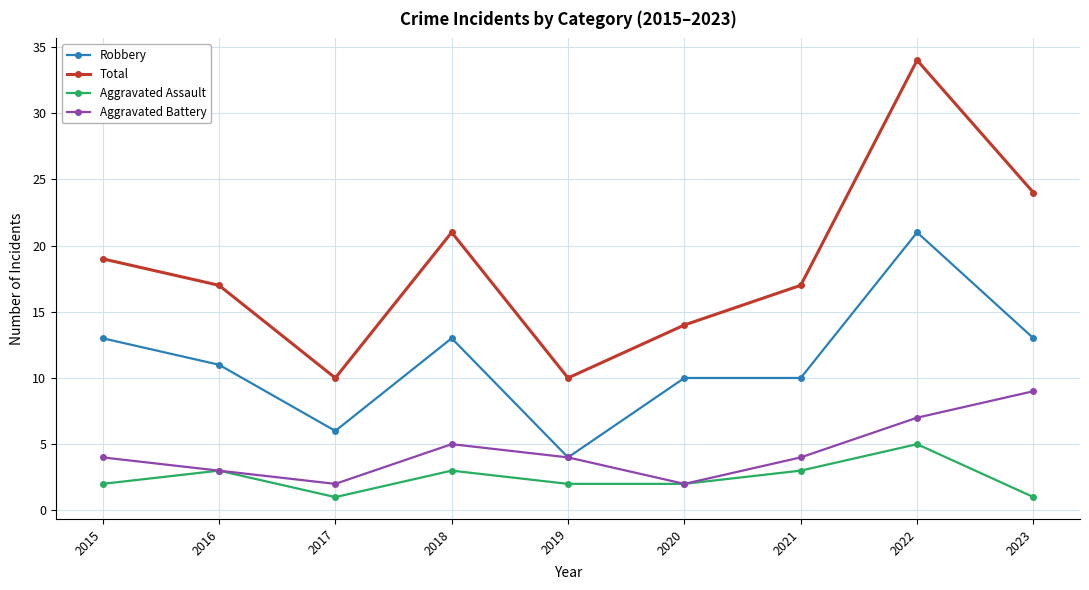

What is the difference between the highest and lowest values at 2019?

8